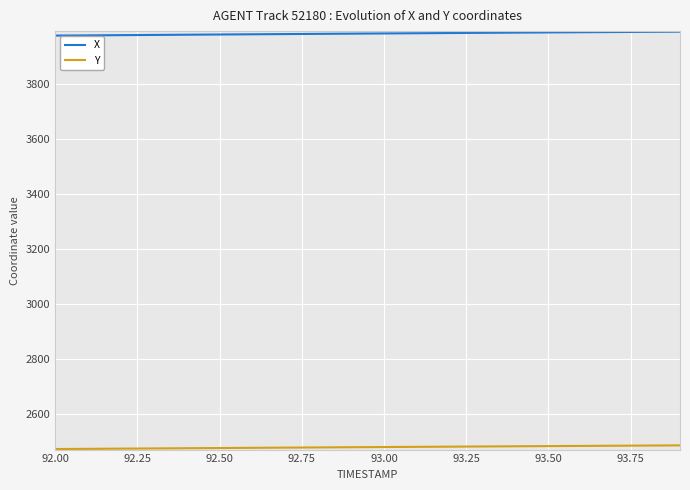

What is the lowest value of the X series?

3977.7